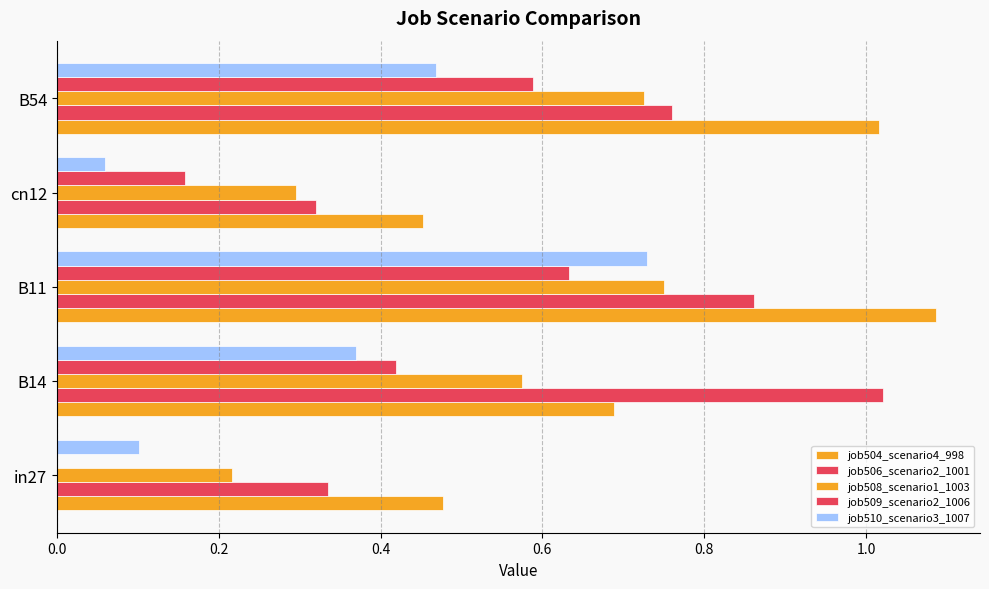

Count the number of data series in this chart.

5